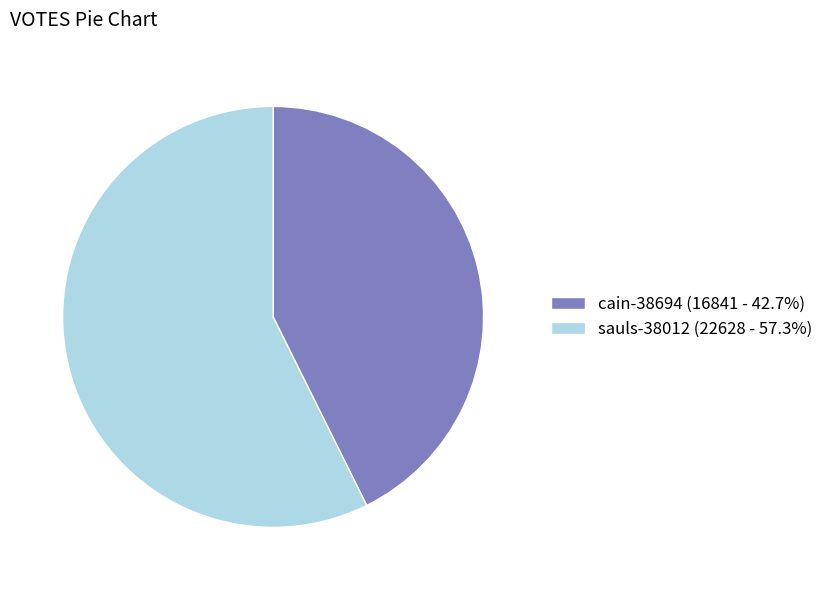

Is there any slice that represents more than half of the pie?

Yes